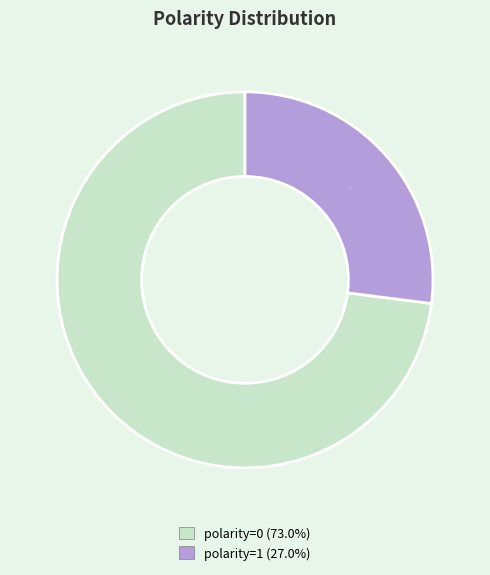

To the nearest percent, what is the difference between the largest and smallest slice percentages?

46%